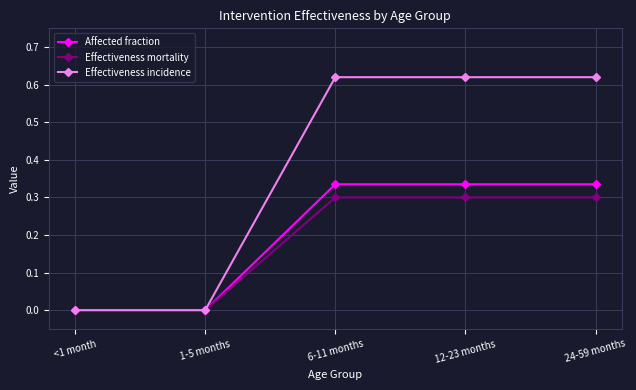

What is the label of the 2nd point from the left?

1-5 months